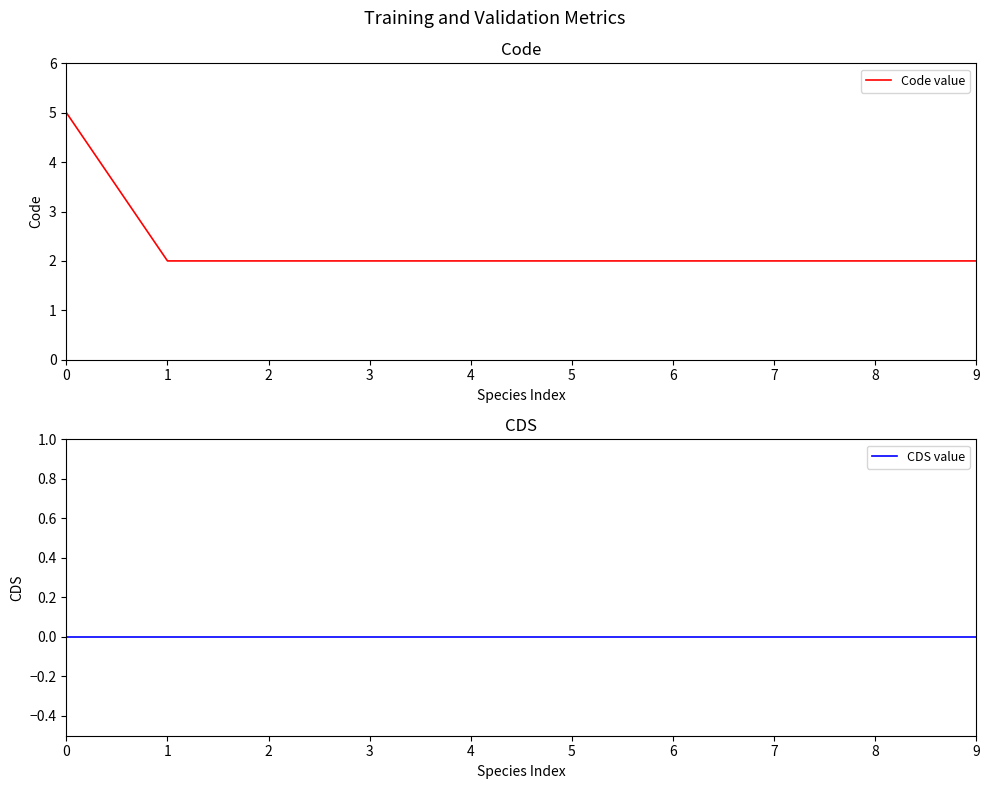

Rank the series at 8 from highest to lowest value.

Code value, CDS value